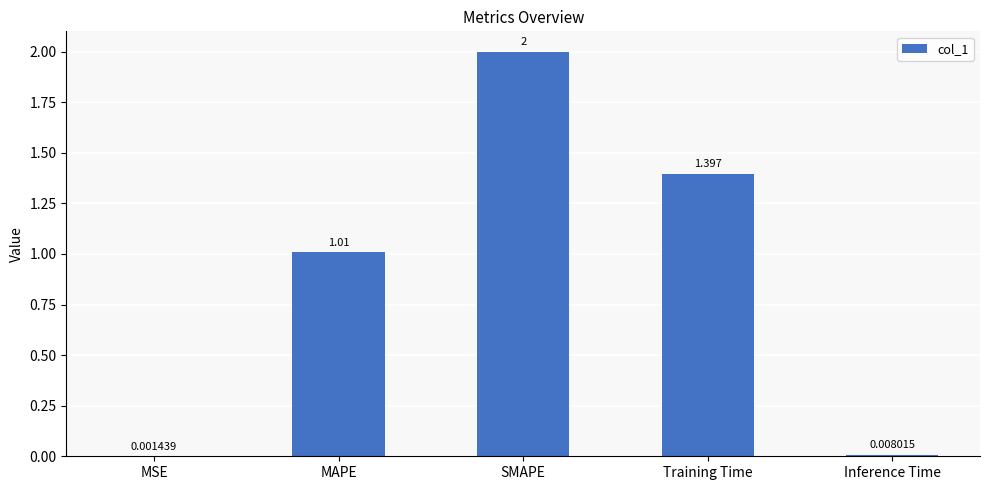

What is the sum of the values at MAPE and Training Time?

2.4